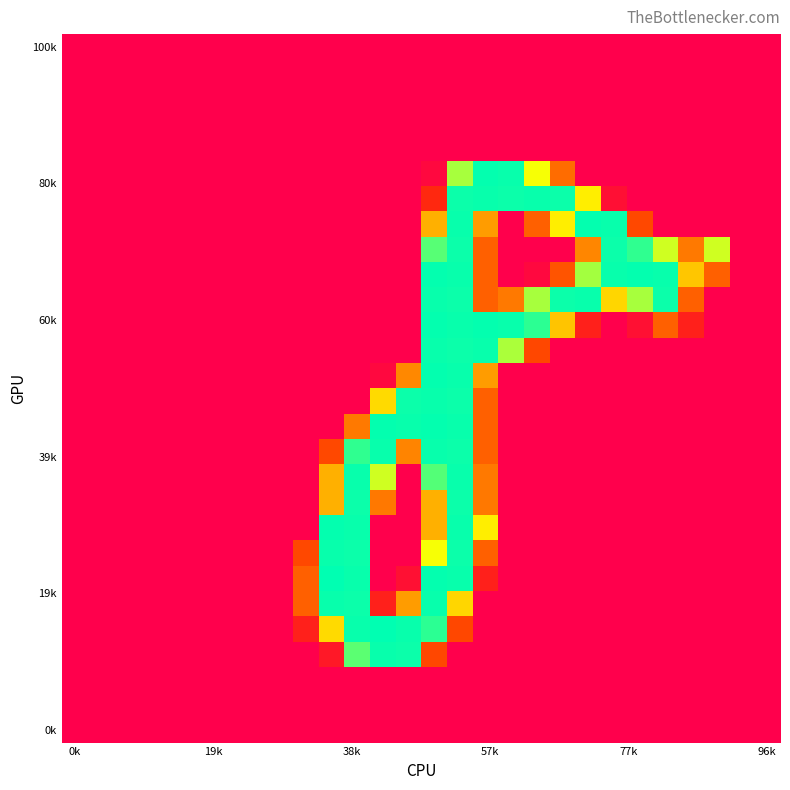

Count the number of data series in this chart.

28